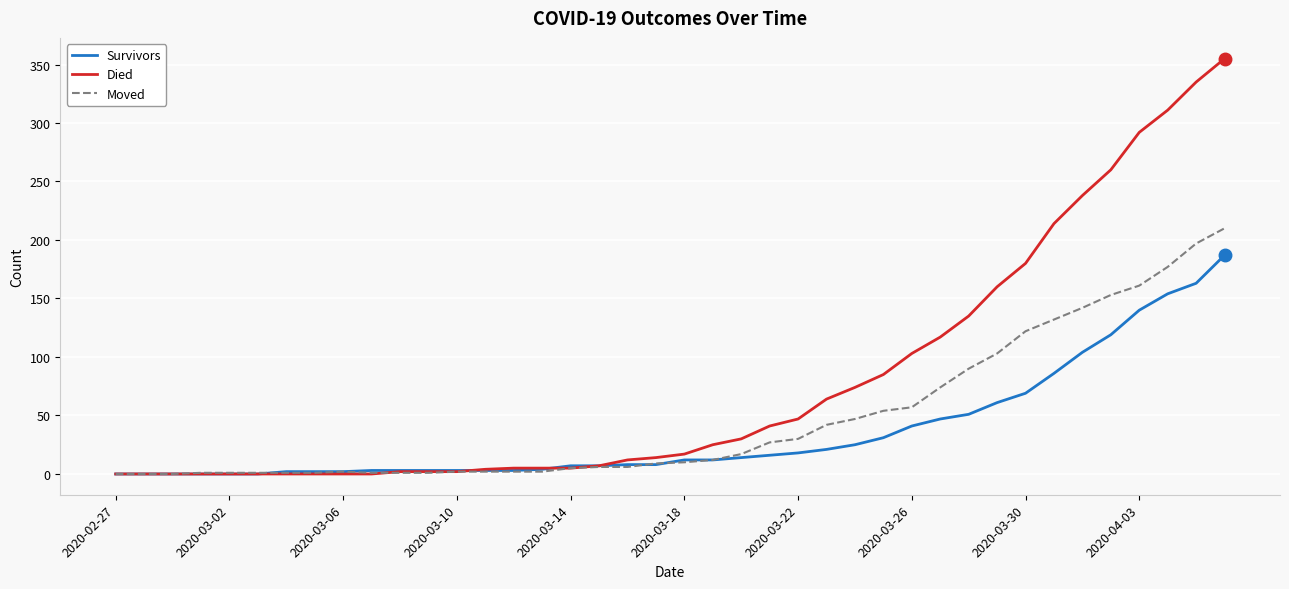

Which series ends up on top after the final intersection of Moved and Died?

Died